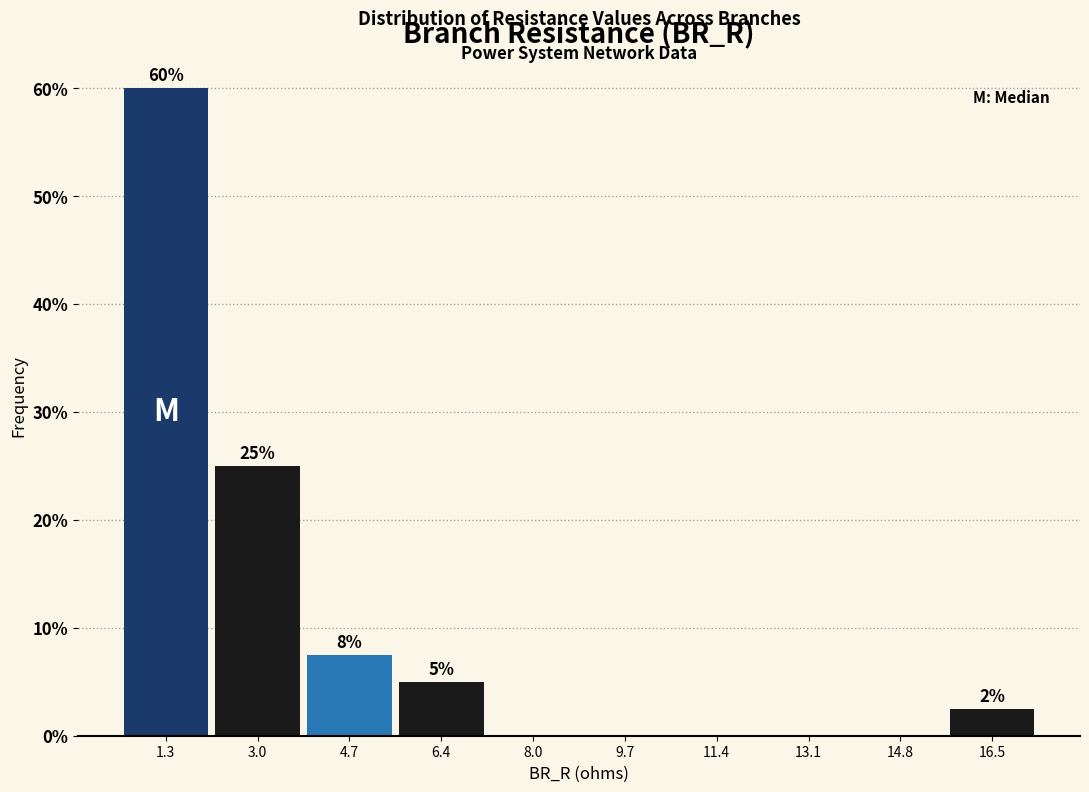

Which range on the x-axis has the tallest bar?

0.4 to 2.2